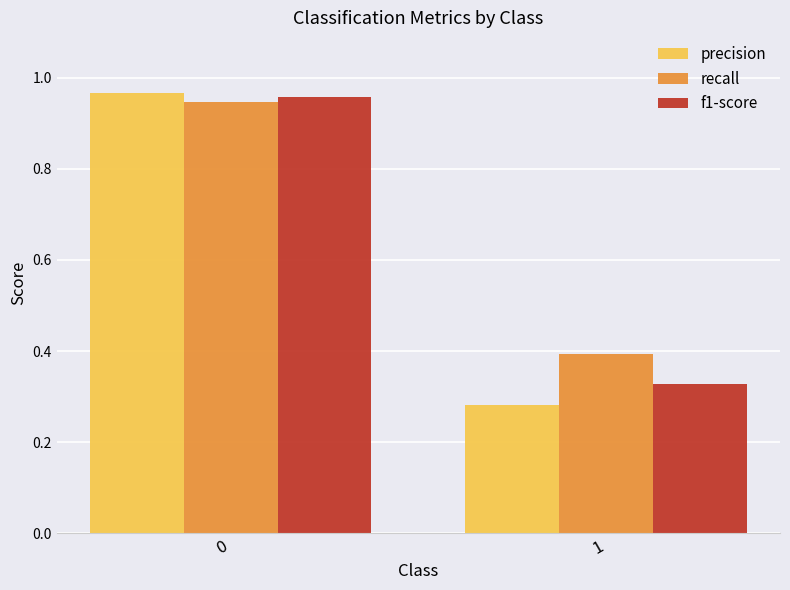

The value of precision at 1 is 0.1. True or false?

False